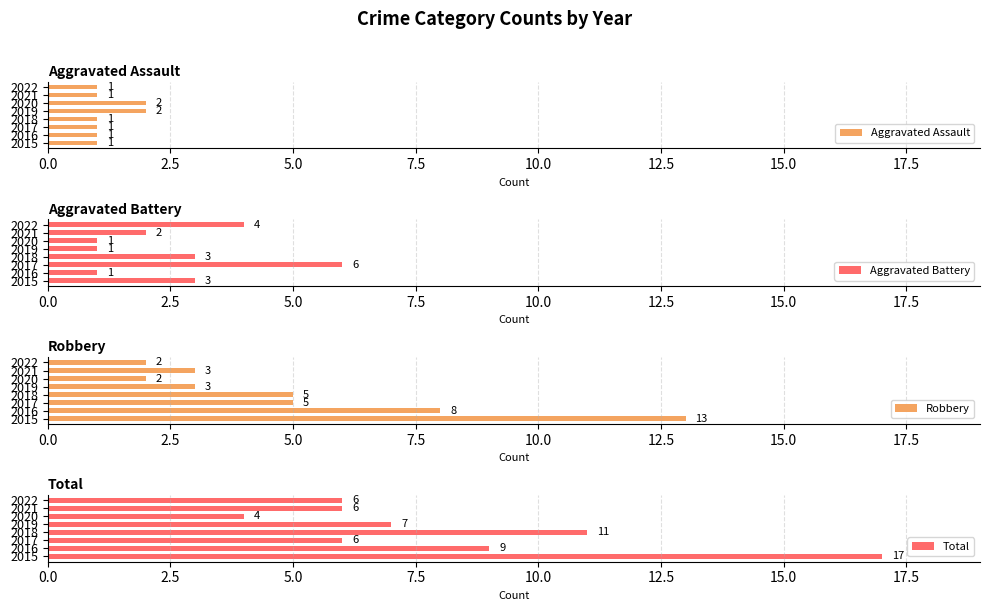

Where is Robbery nearest to the value 7?

2016